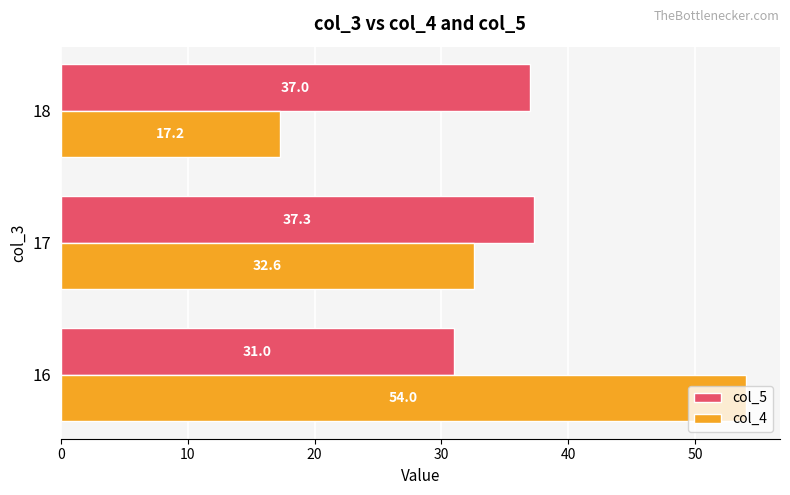

What is the difference between the second highest and minimum values in the col_5 series?

6.0